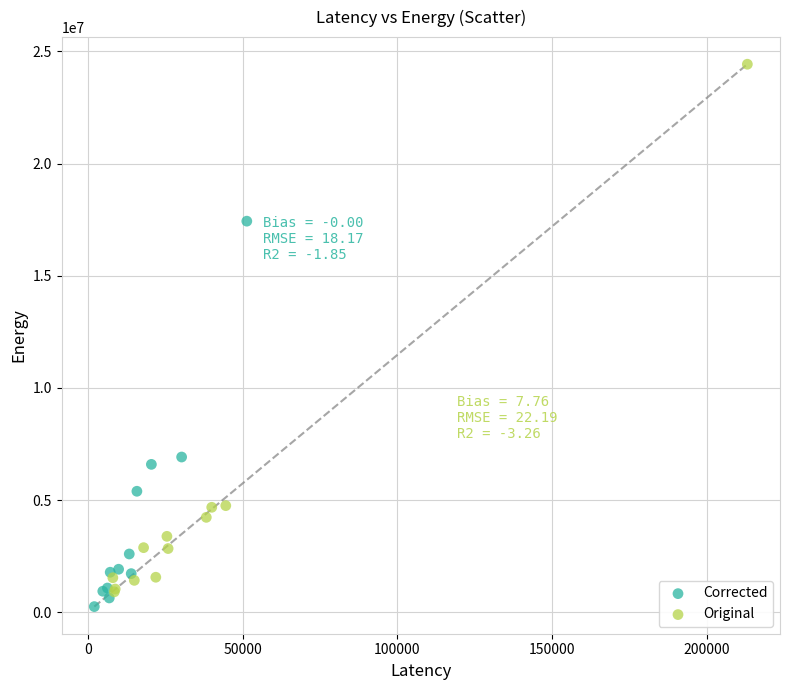

What are all the series names shown in the legend?

Corrected, Original